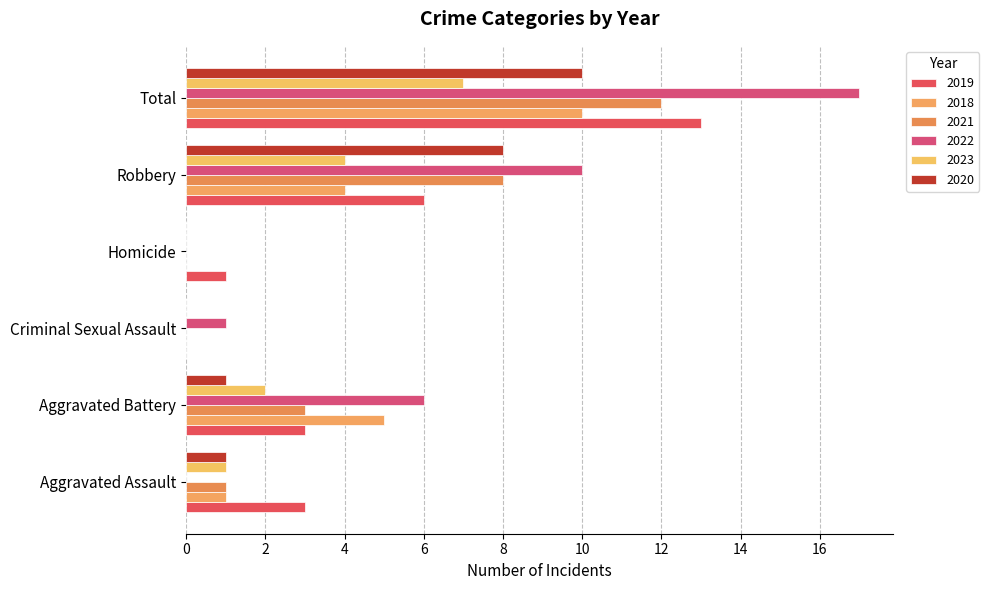

What is the sum of all 2019 values?

26